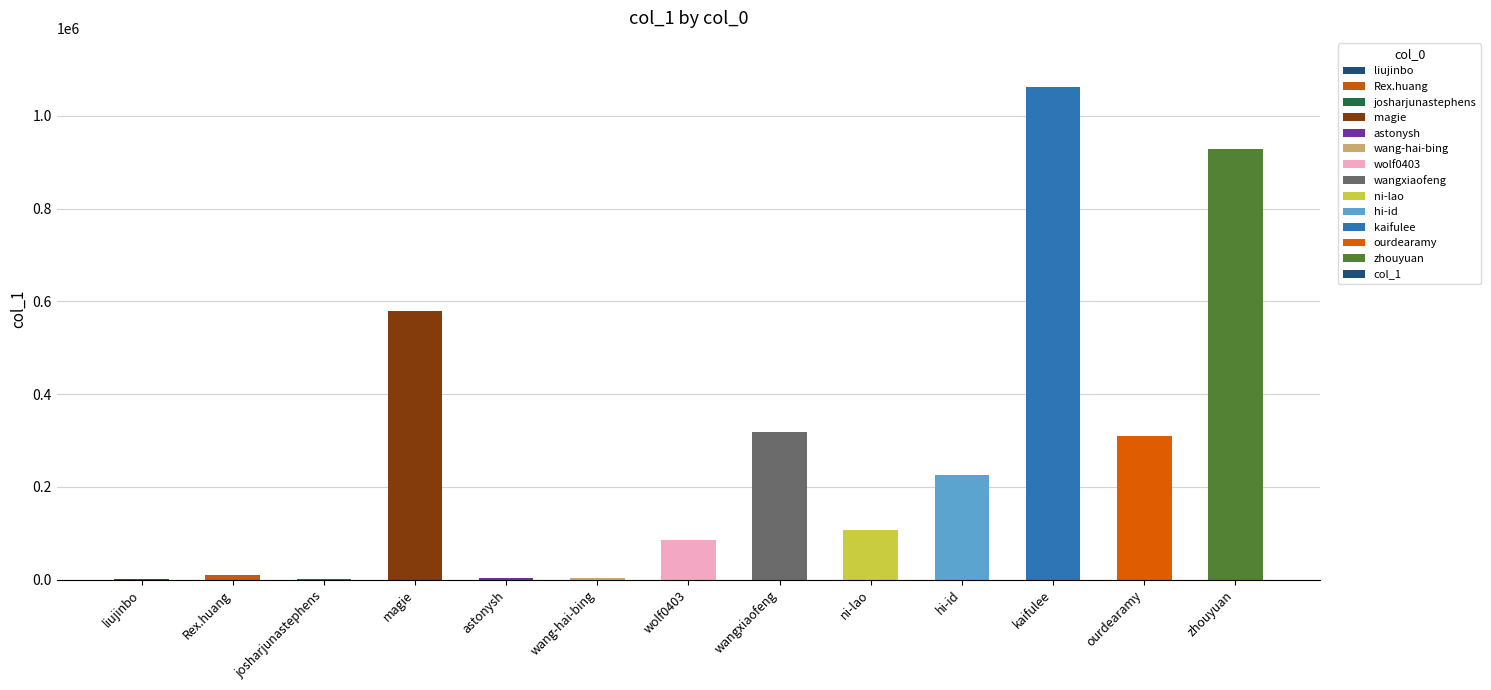

Is it true that the value at hi-id is 226486?

True